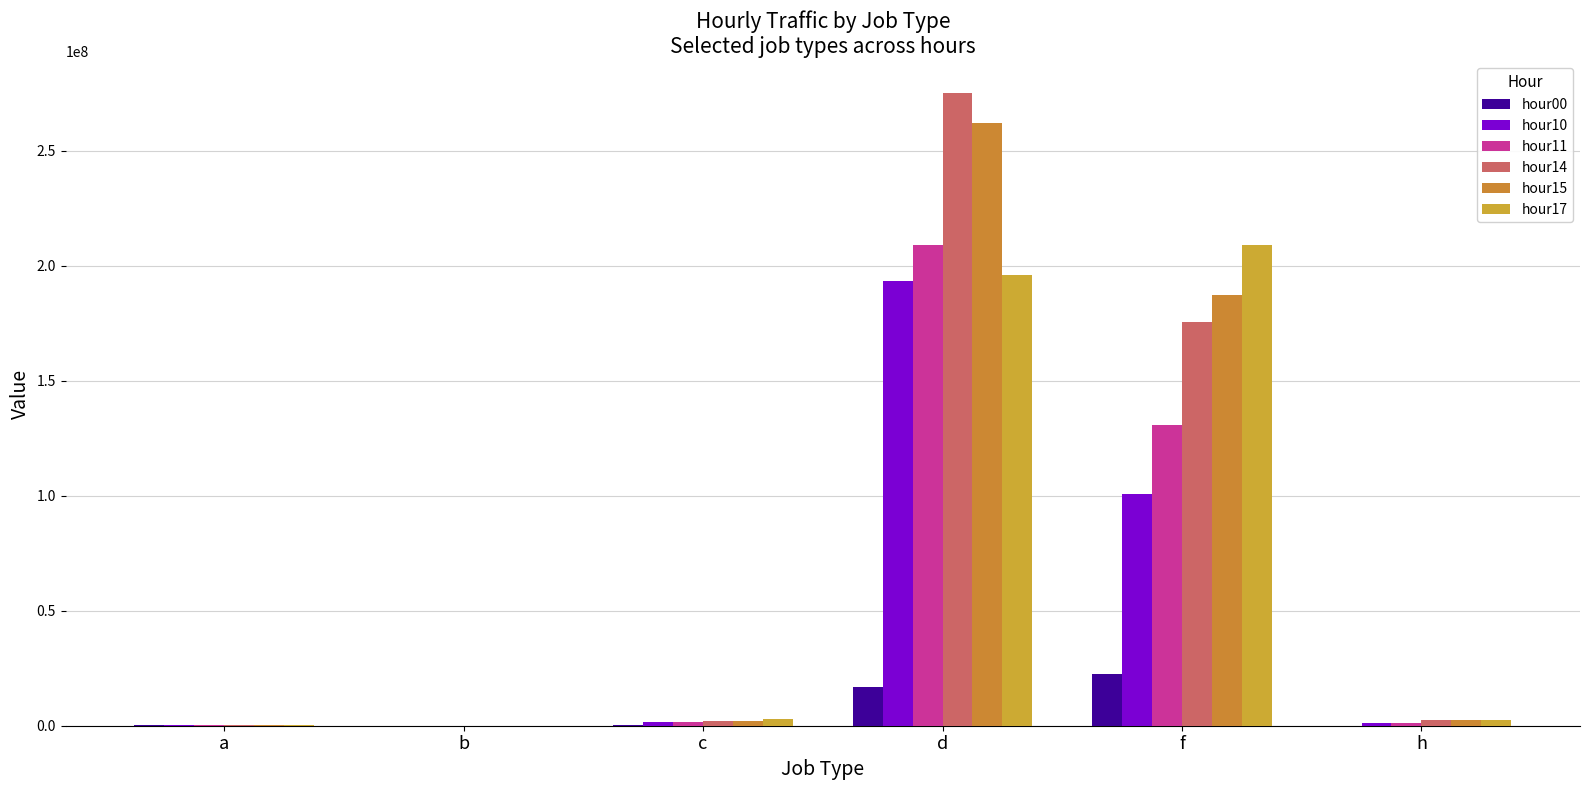

What position from the left is a?

1